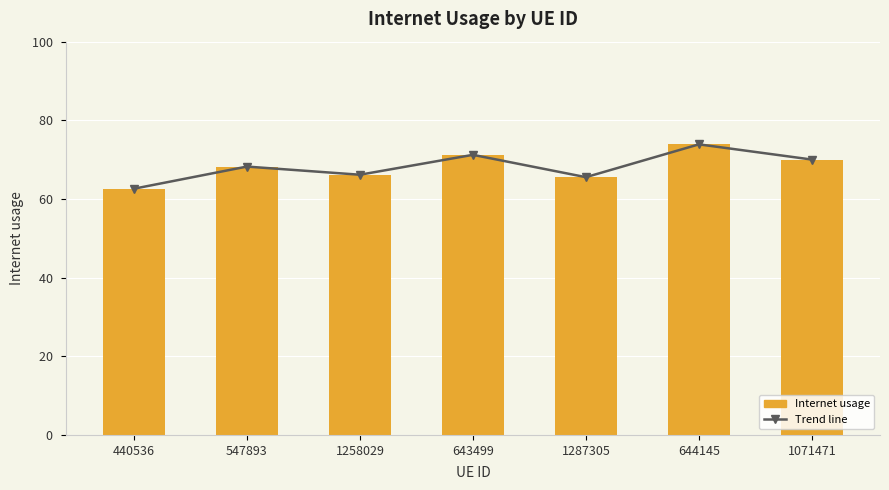

List the labels in order of value, largest first.

644145, 643499, 1071471, 547893, 1258029, 1287305, 440536